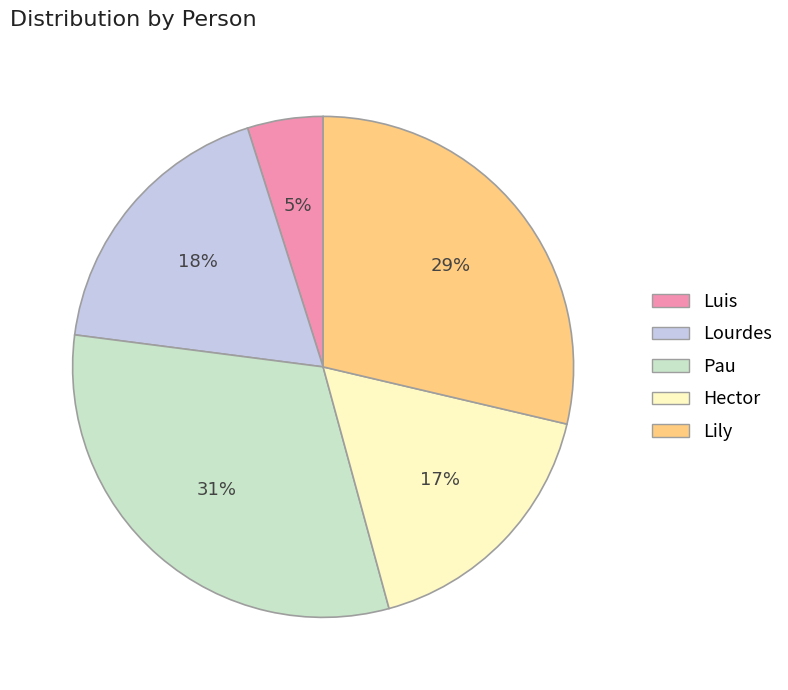

Which slice is the smallest?

Luis